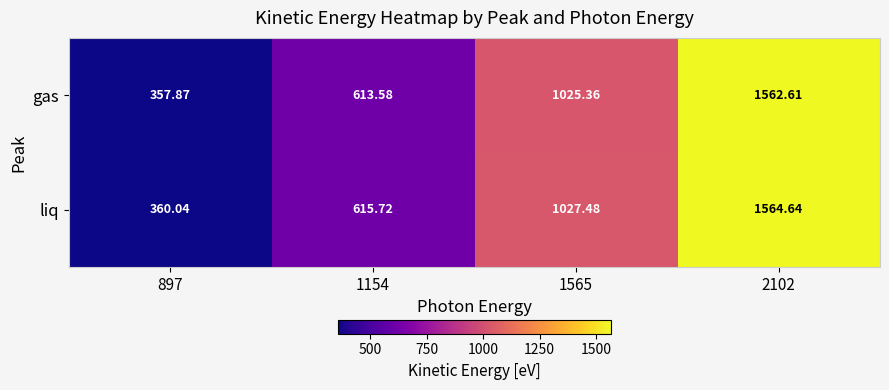

Which series has the largest total across all categories?

liq